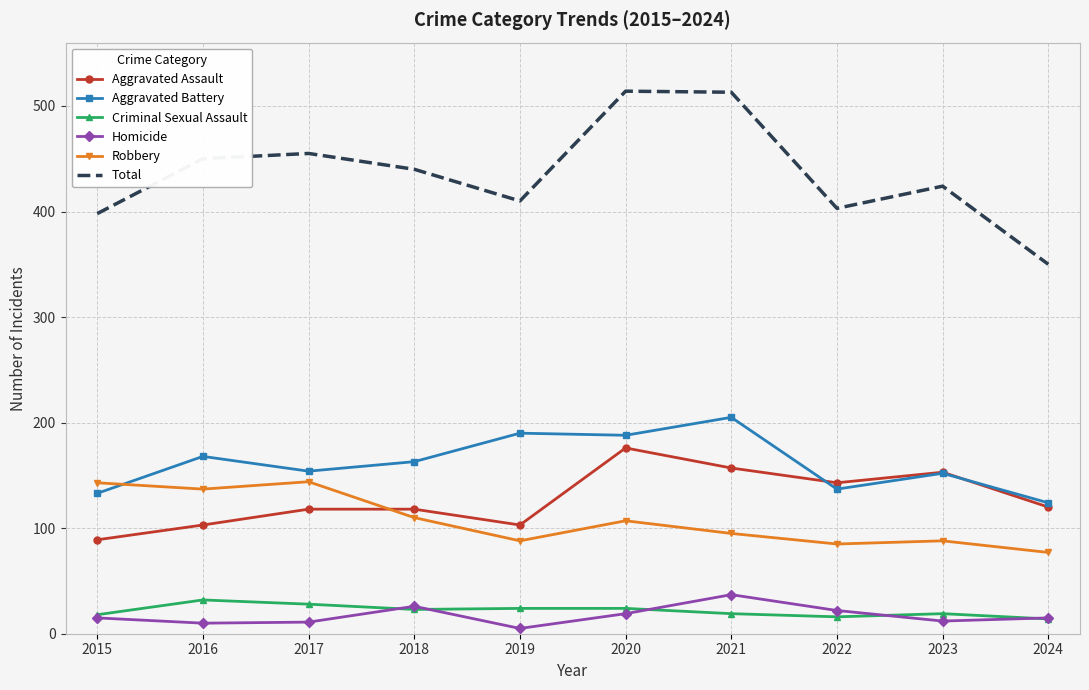

What is the highest value of the Aggravated Battery series?

205